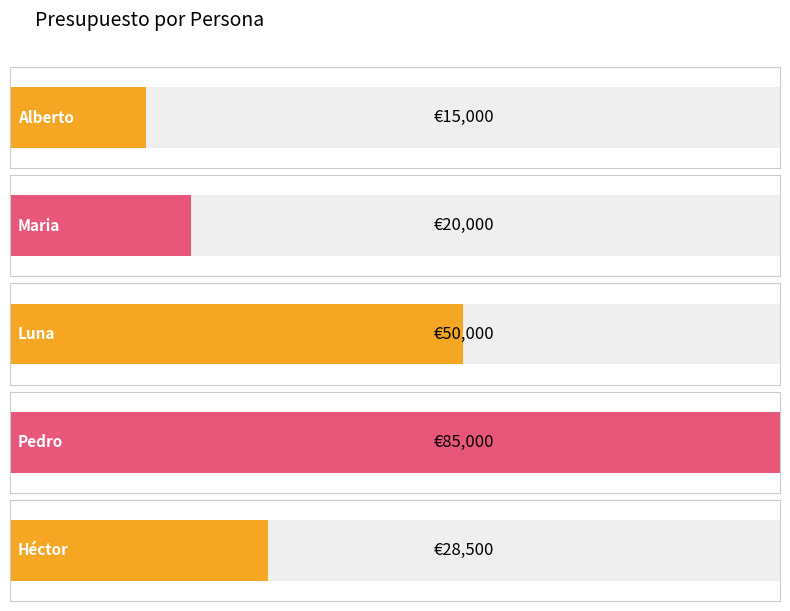

Rank the categories by value from lowest to highest.

Alberto, Maria, Héctor, Luna, Pedro